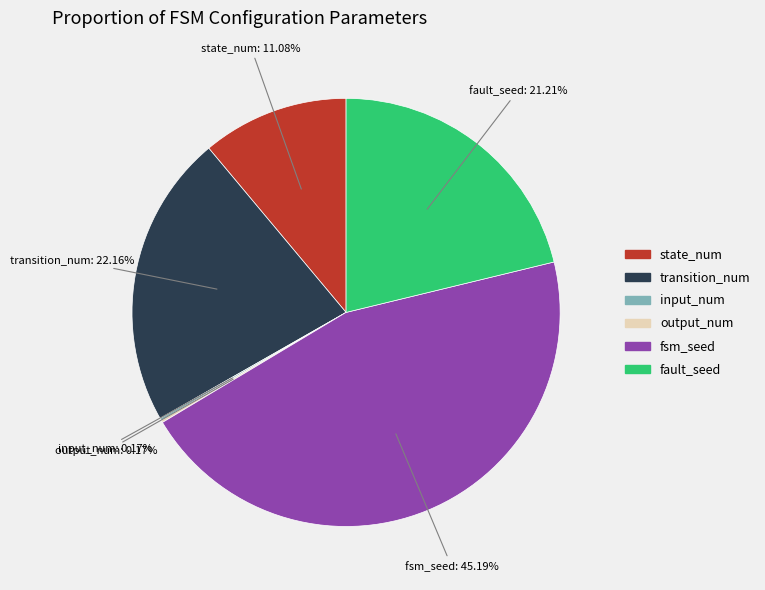

Between fsm_seed and fault_seed, which is larger?

fsm_seed